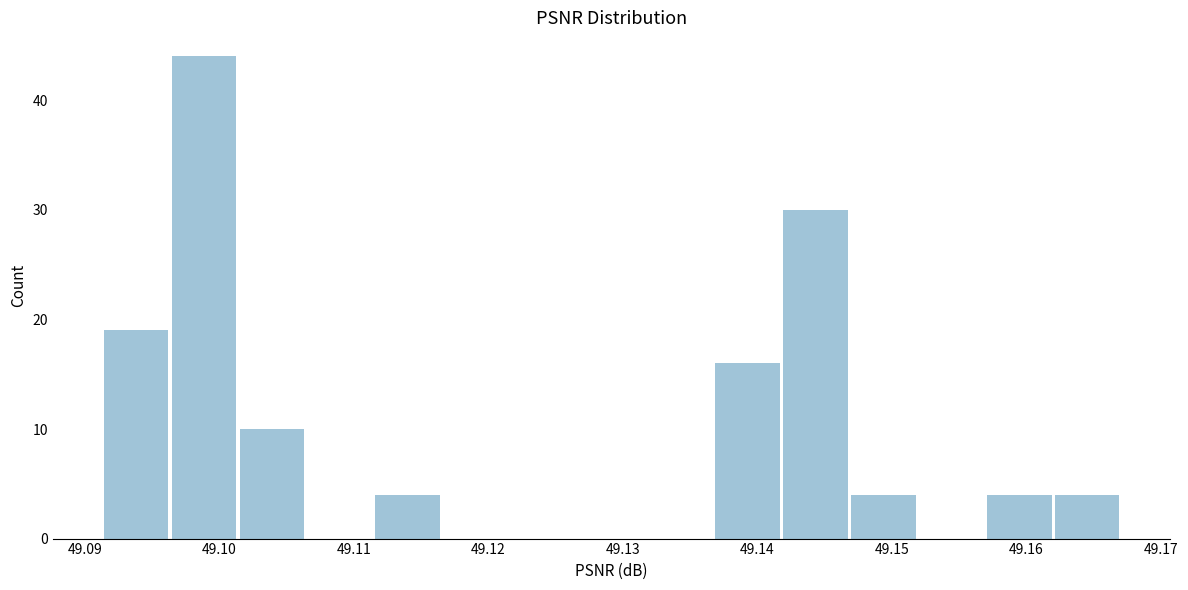

Which range on the x-axis has the tallest bar?

49.096 to 49.101